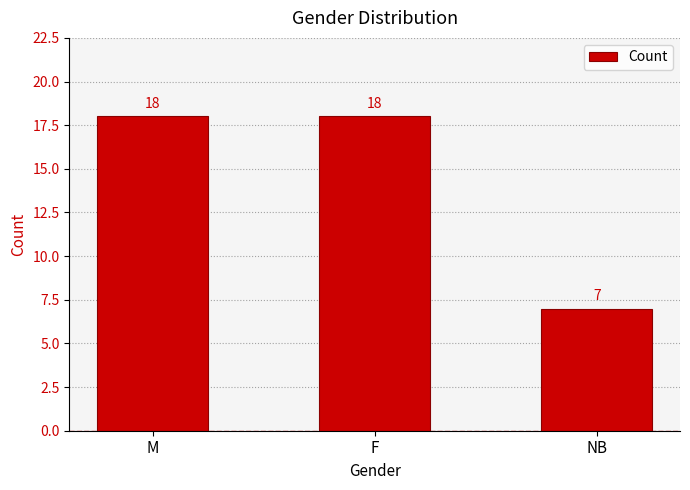

Read the value at NB, to the nearest 5.

5